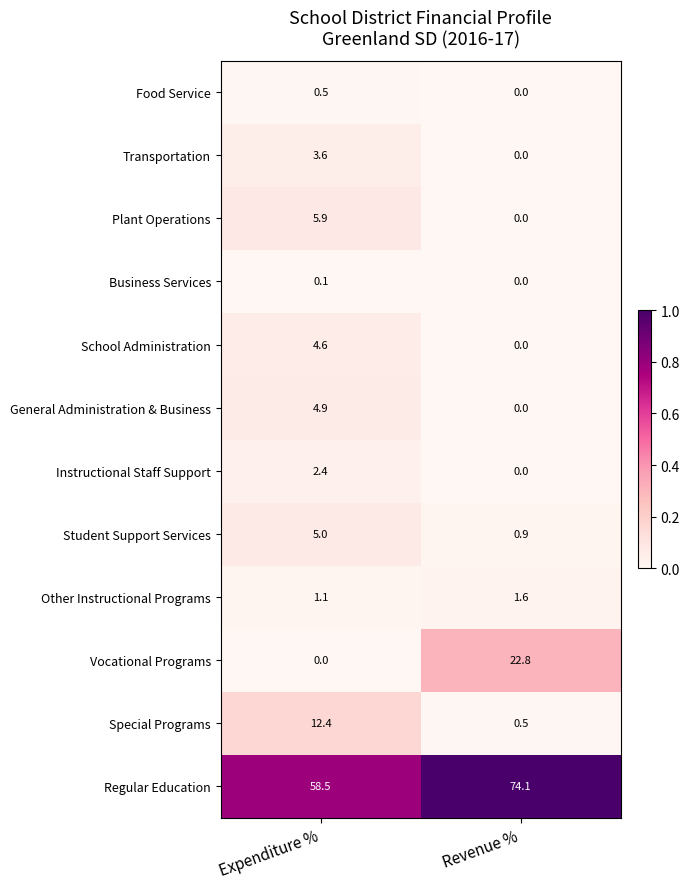

What is the maximum value shown in the chart?

74.1